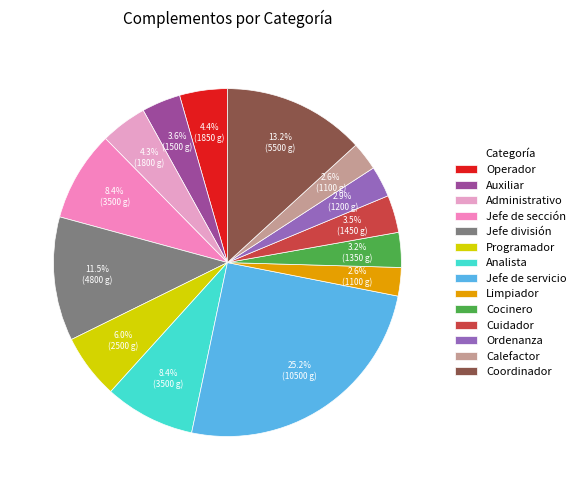

Rank the categories by value from highest to lowest.

Jefe de servicio, Coordinador, Jefe división, Jefe de sección, Analista, Programador, Operador, Administrativo, Auxiliar, Cuidador, Cocinero, Ordenanza, Limpiador, Calefactor